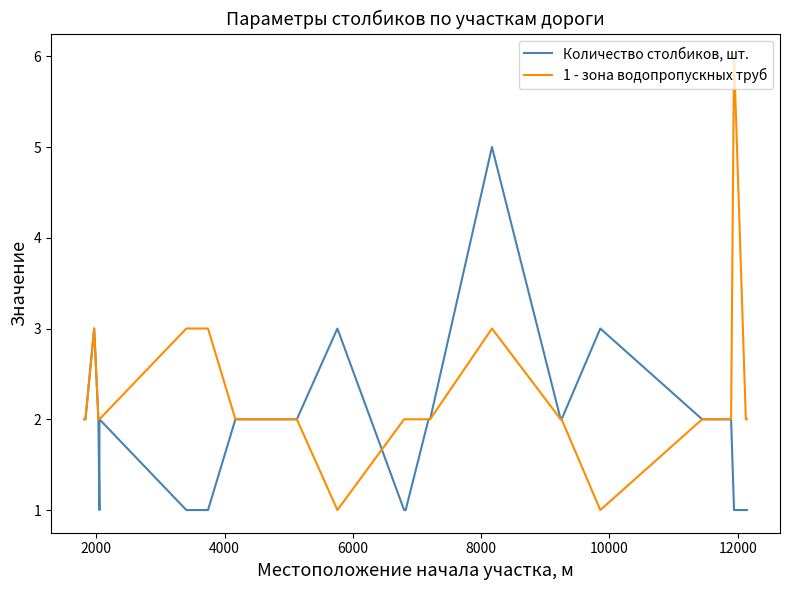

What are all the series names shown in the legend?

Количество столбиков, шт., 1 - зона водопропускных труб